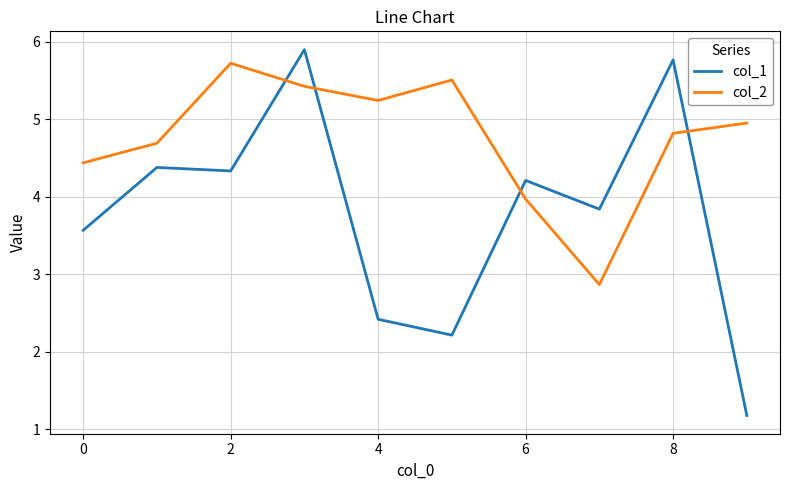

True or false: col_1 and col_2 intersect in this chart.

True